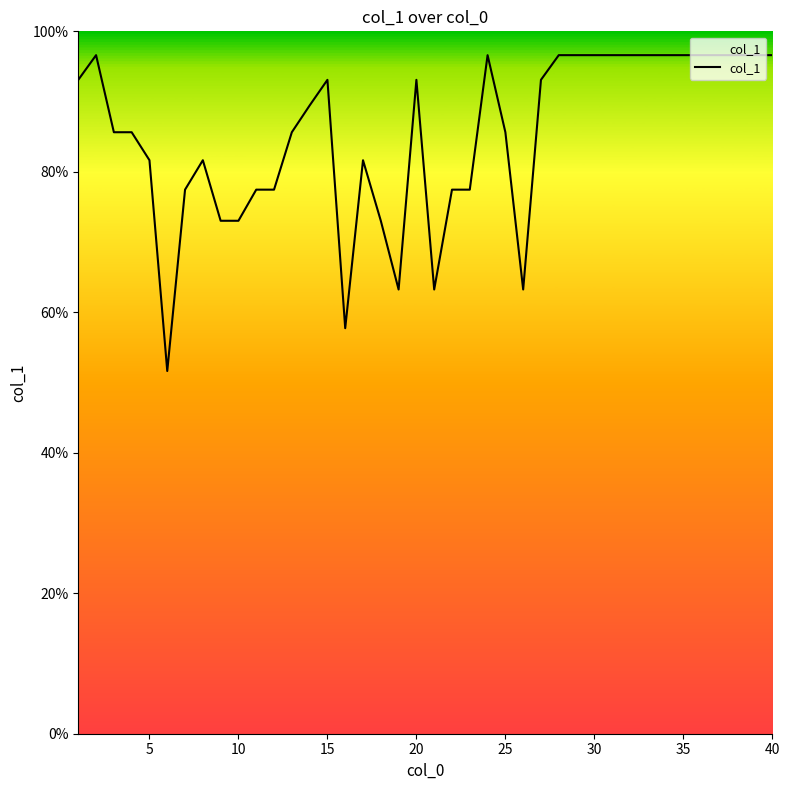

Reading left to right, extract all data points from this chart.

93.1	96.6	85.6	85.6	81.6	51.6	77.5	81.6	73.0	73.0	77.5	77.5	85.6	89.4	93.1	57.7	81.6	73.0	63.2	93.1	63.2	77.5	77.5	96.6	85.6	63.2	93.1	96.6	96.6	96.6	96.6	96.6	96.6	96.6	96.6	96.6	96.6	96.6	96.6	96.6